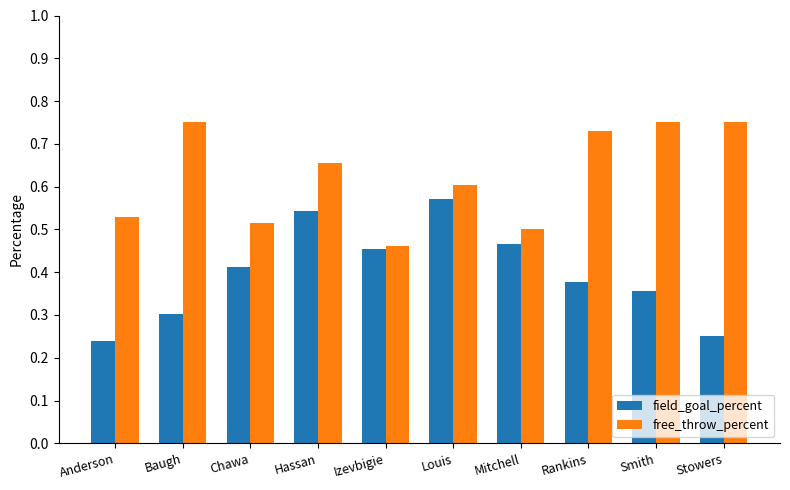

Where is field_goal_percent nearest to the value 0?

Anderson